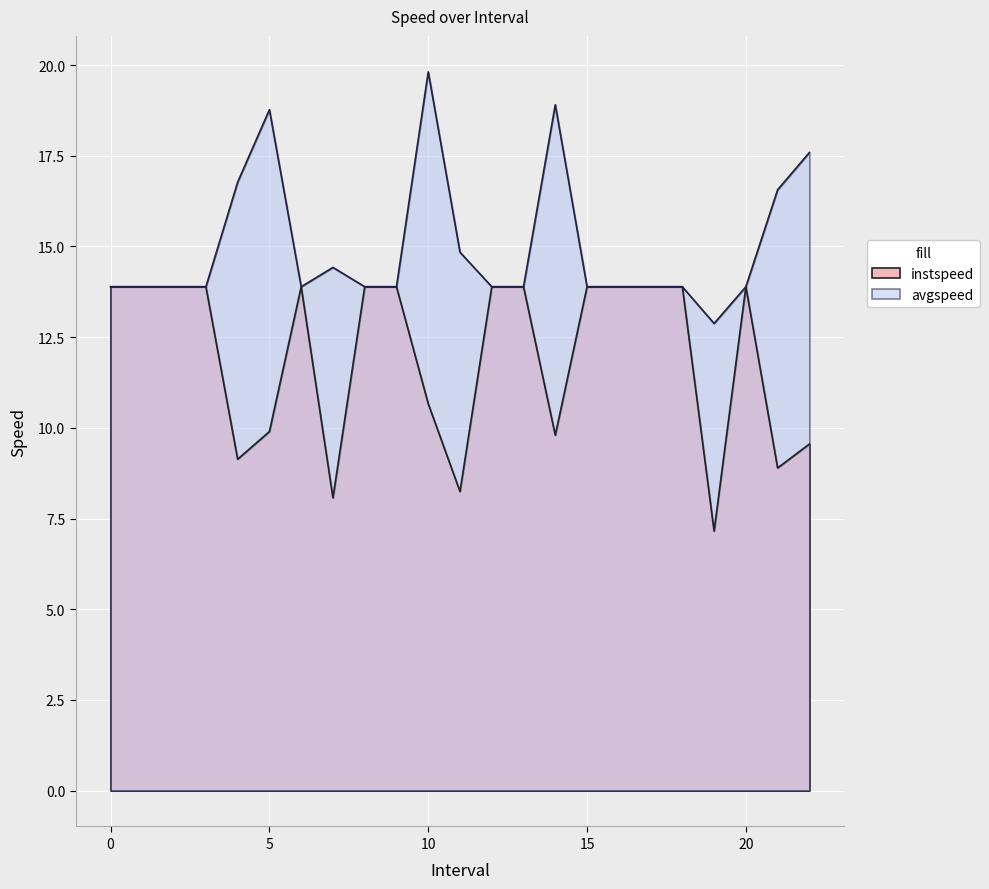

What is the label of the 17th point from the left?

16